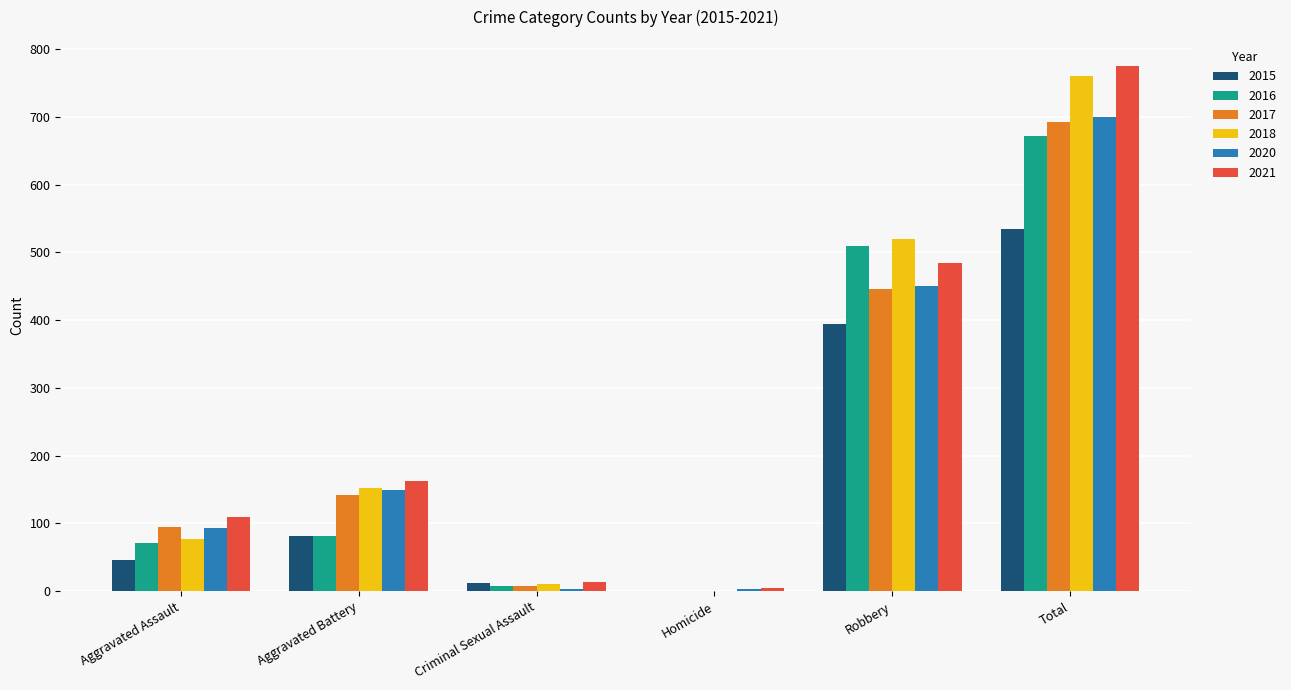

What is the sum of the 2015 values at Aggravated Assault and Criminal Sexual Assault?

58